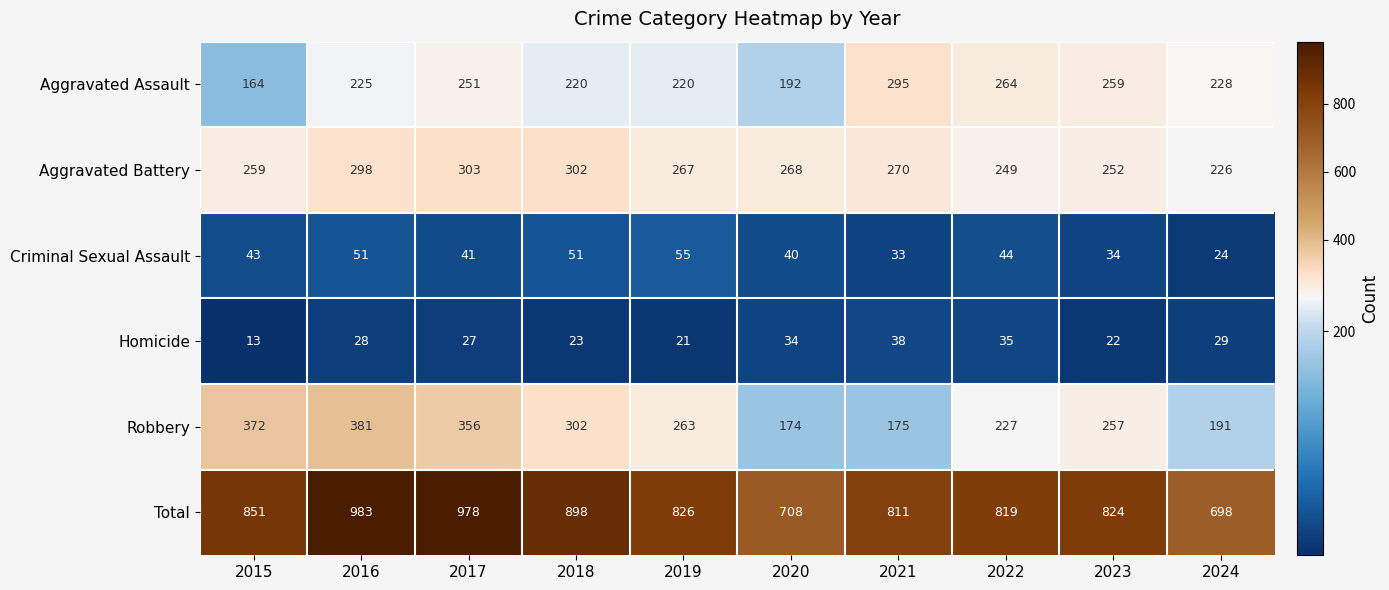

How many data points does each series have?

10